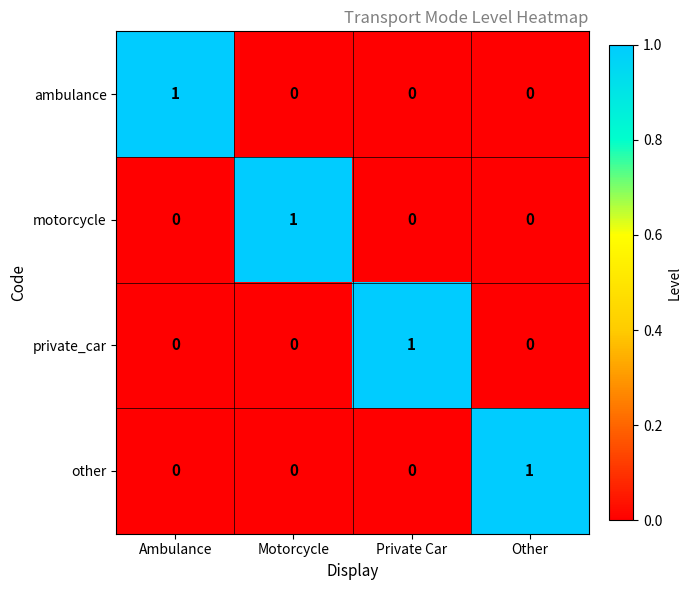

Count the number of categories in the chart.

4